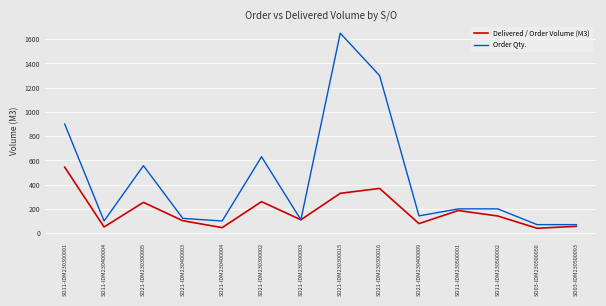

At which label does Delivered / Order Volume (M3) first exceed 141?

SO11-IDM230300001